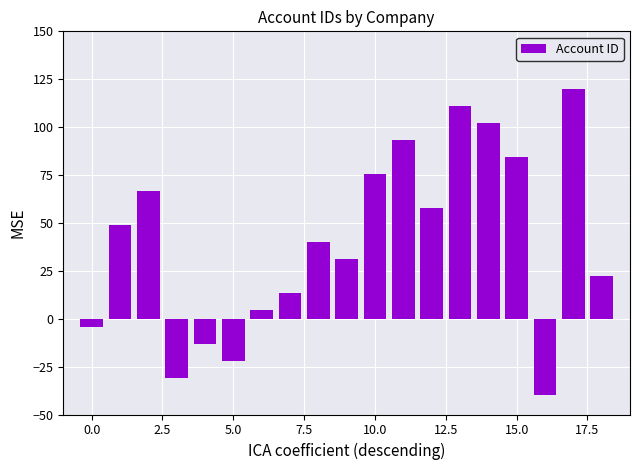

What is the greatest value displayed?

120.0